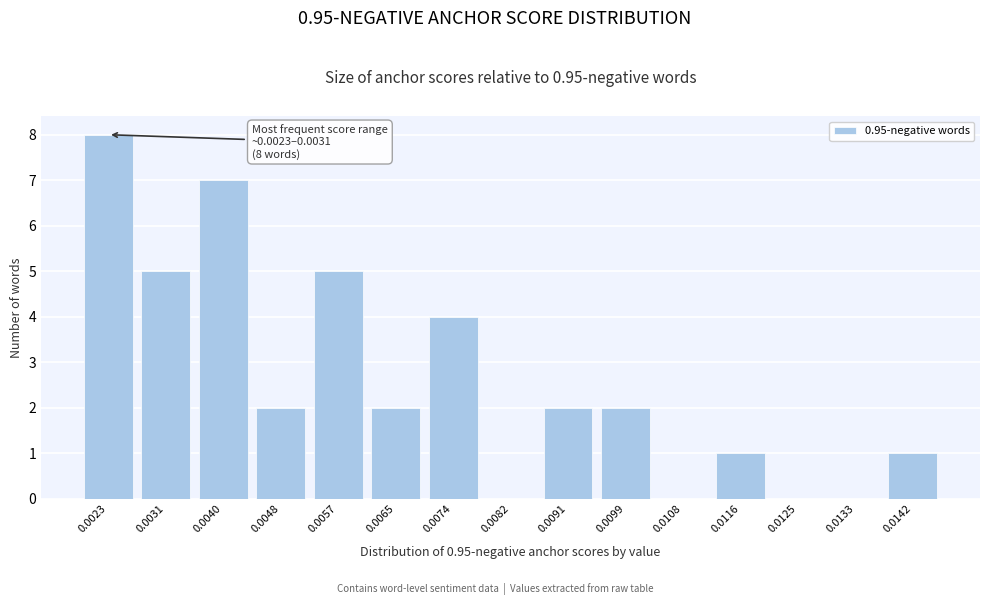

Reading left to right, list all the values displayed in this chart.

0.0023=8	0.0031=5	0.0040=7	0.0048=2	0.0057=5	0.0065=2	0.0074=4	0.0082=0	0.0091=2	0.0099=2	0.0108=0	0.0116=1	0.0125=0	0.0133=0	0.0142=1